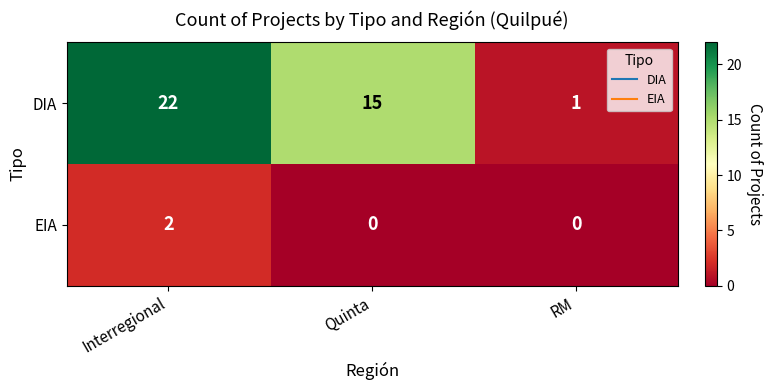

Reading left to right, extract all data points from this chart.

DIA: 22	15	1
EIA: 2	0	0